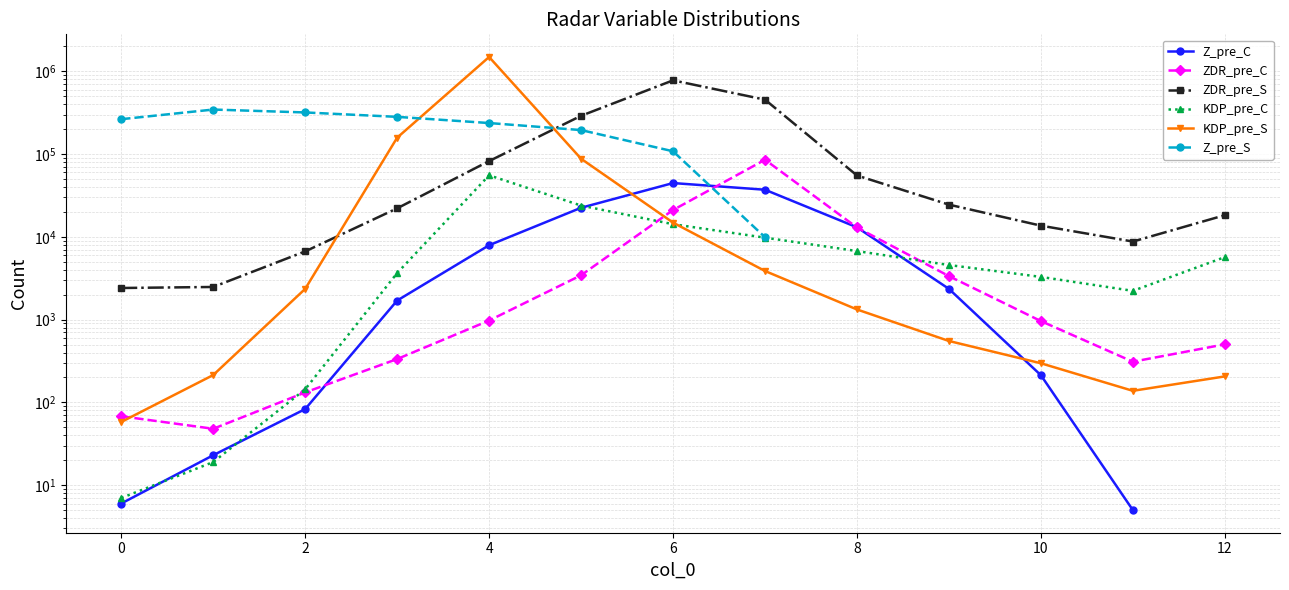

What is the difference between the maximum and minimum values in the ZDR_pre_S series?

775948.0